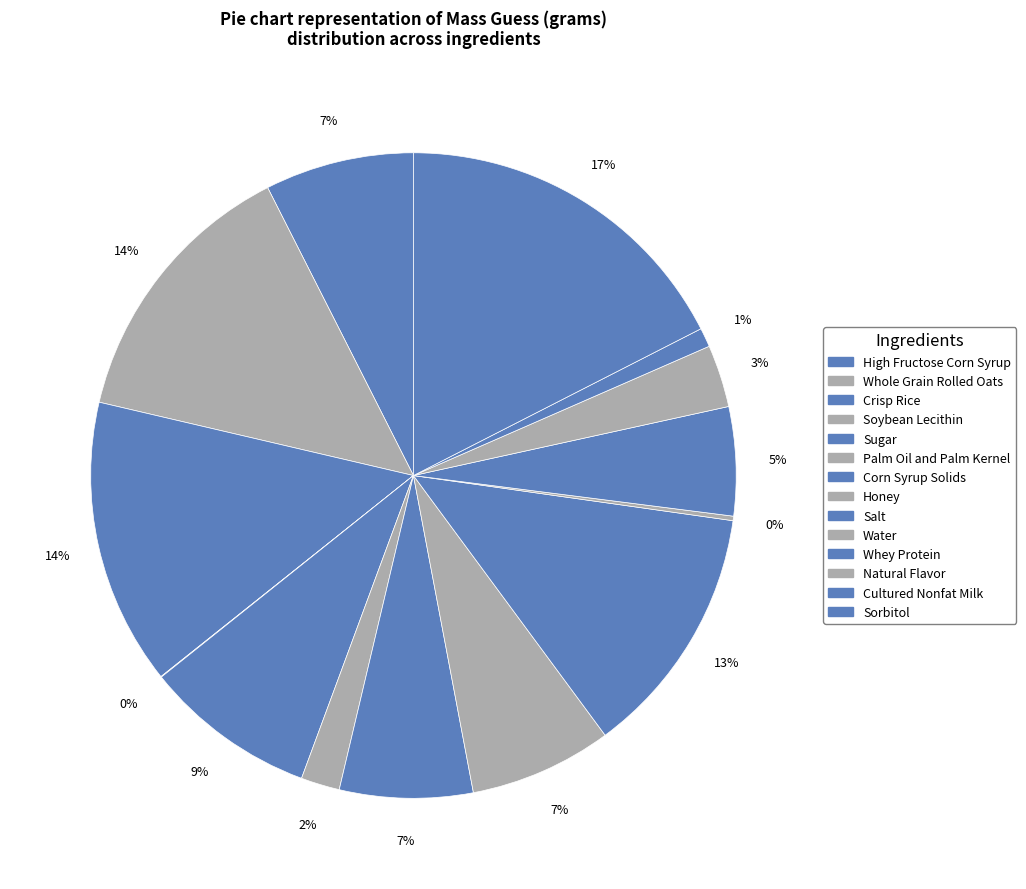

Is there any slice that represents more than half of the pie?

No